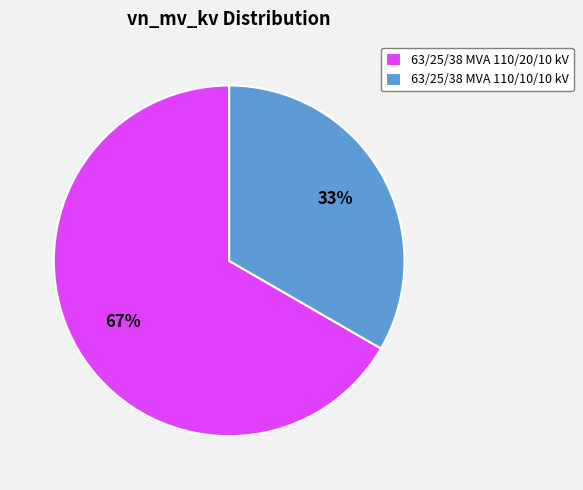

What percentage is the 63/25/38 MVA 110/10/10 kV slice, to the nearest percent?

33%